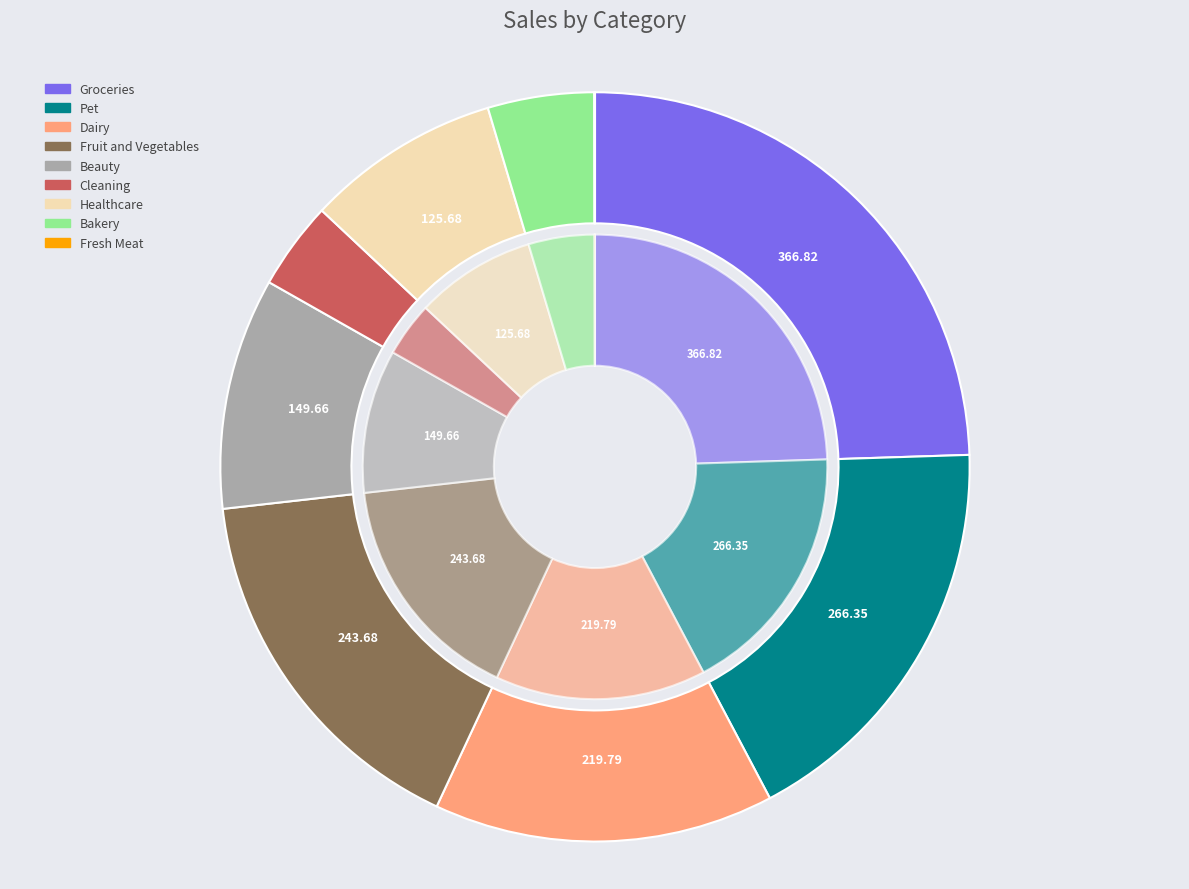

The Groceries slice represents 36% of the pie. True or false?

False